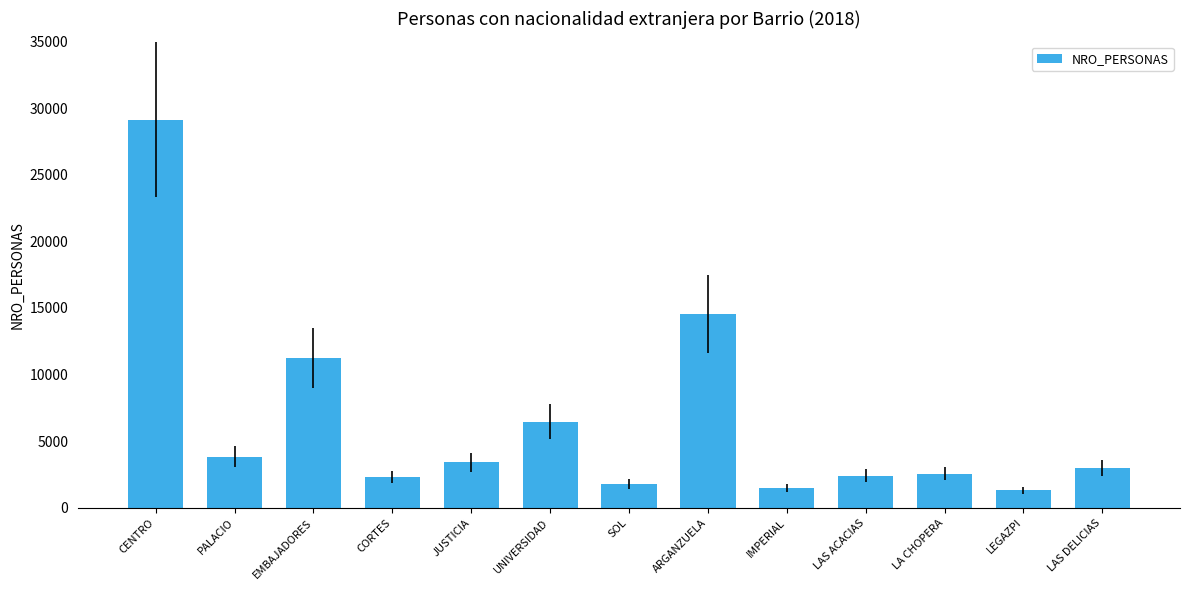

What is the minimum value shown in the chart?

1318